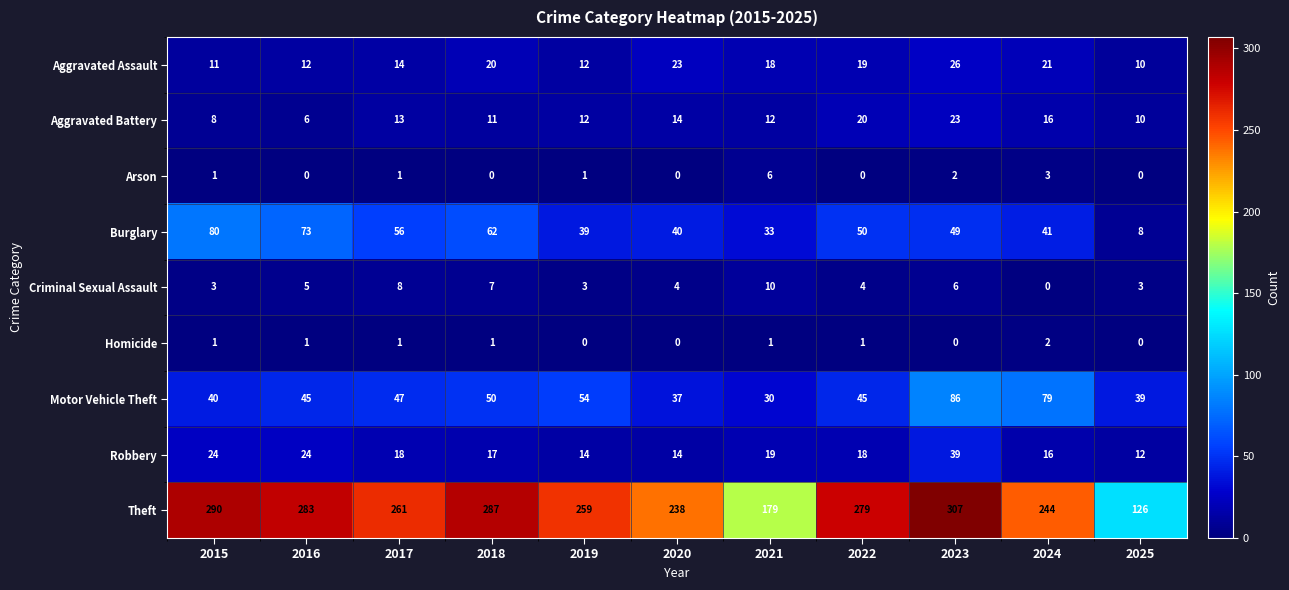

What is the maximum value for Criminal Sexual Assault?

10